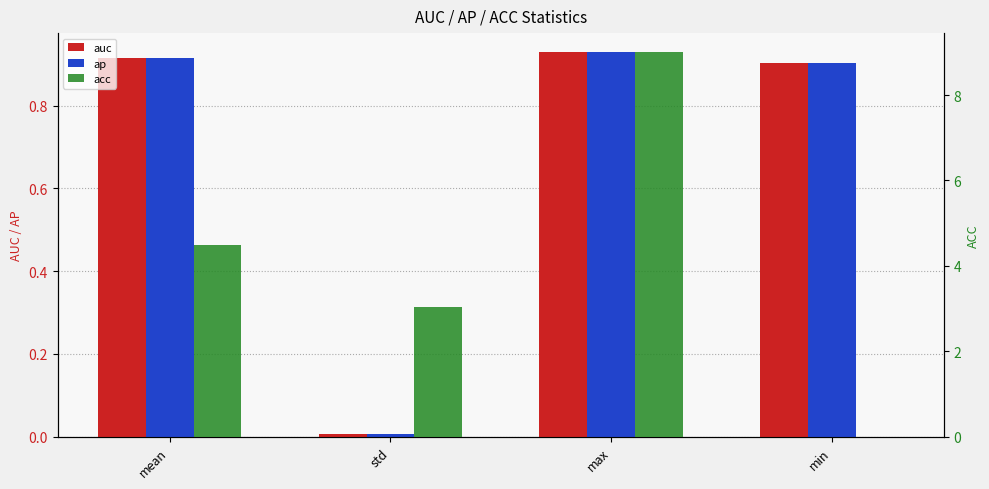

How many bars are there in total?

12